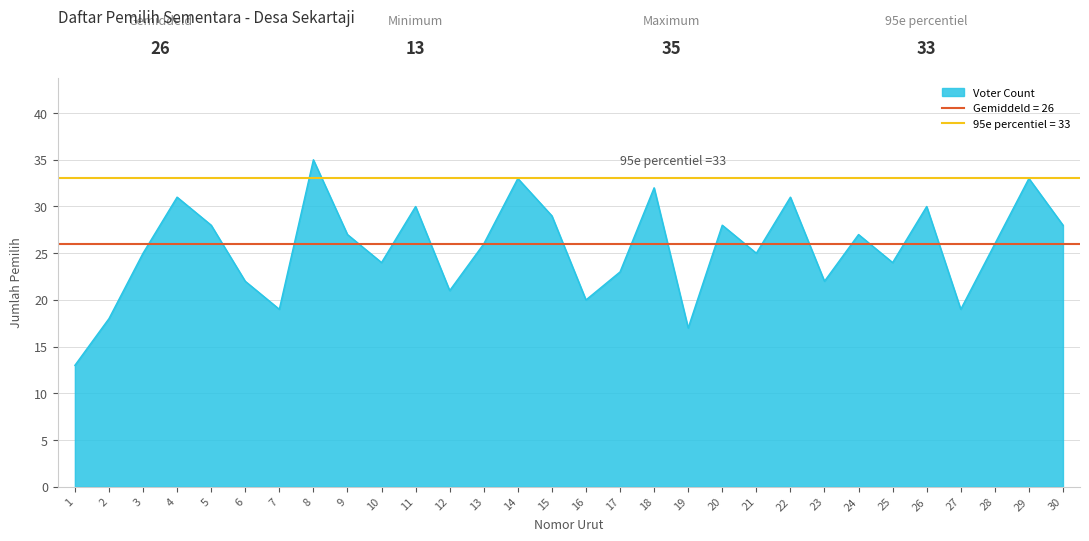

Read the value at 25, to the nearest 5.

25